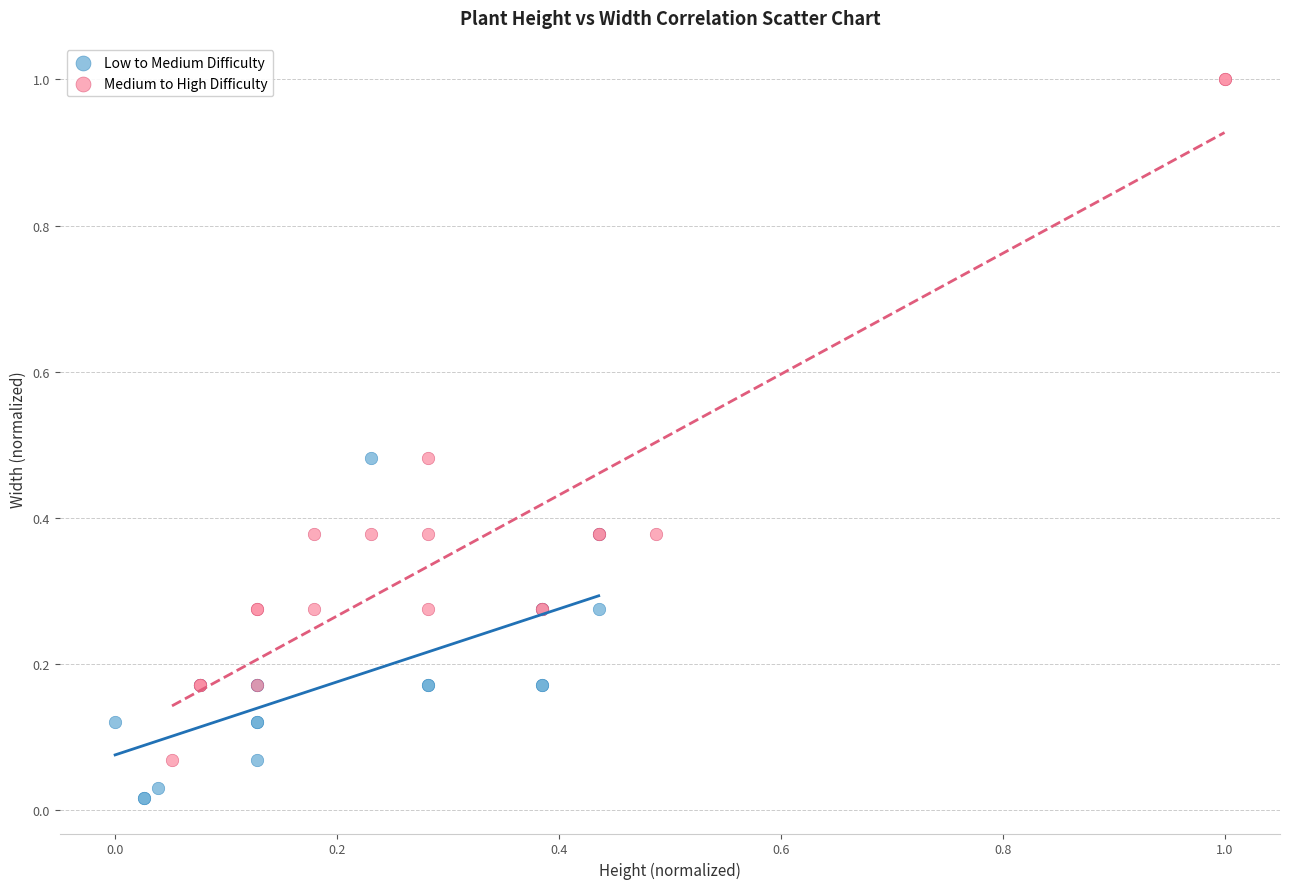

Which series reaches the maximum Y coordinate?

Medium to High Difficulty